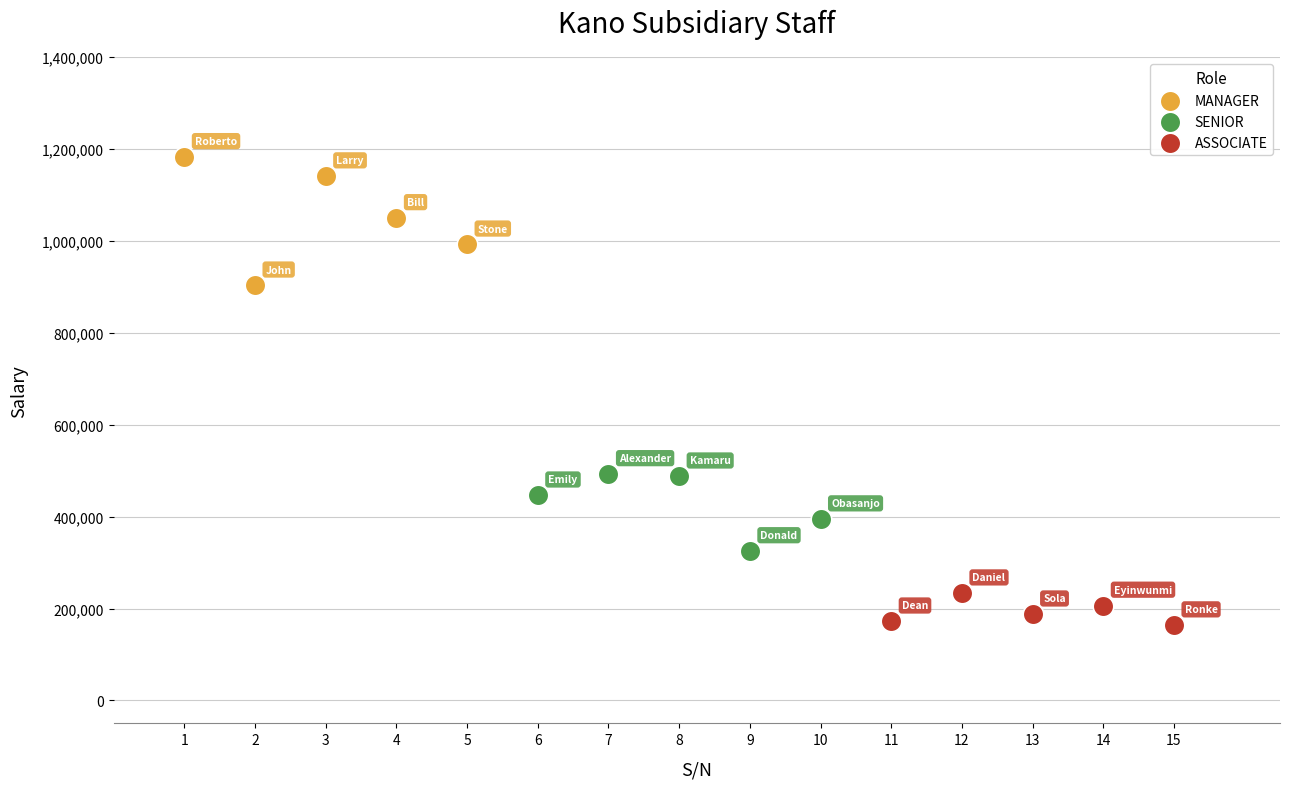

Which series contains the highest Y value?

MANAGER